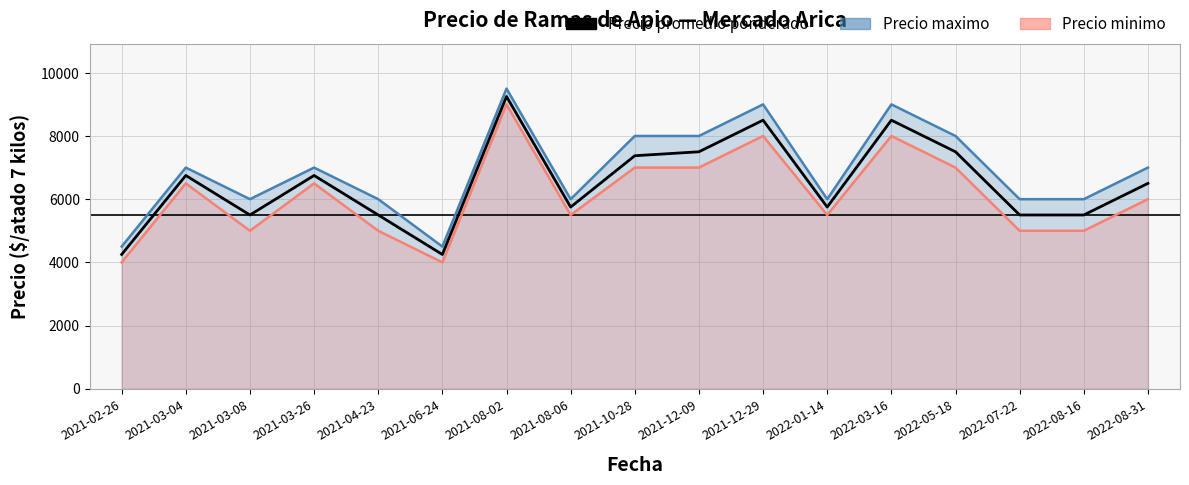

The chart shows a value of 9901 at 2022-01-14. True or false?

False